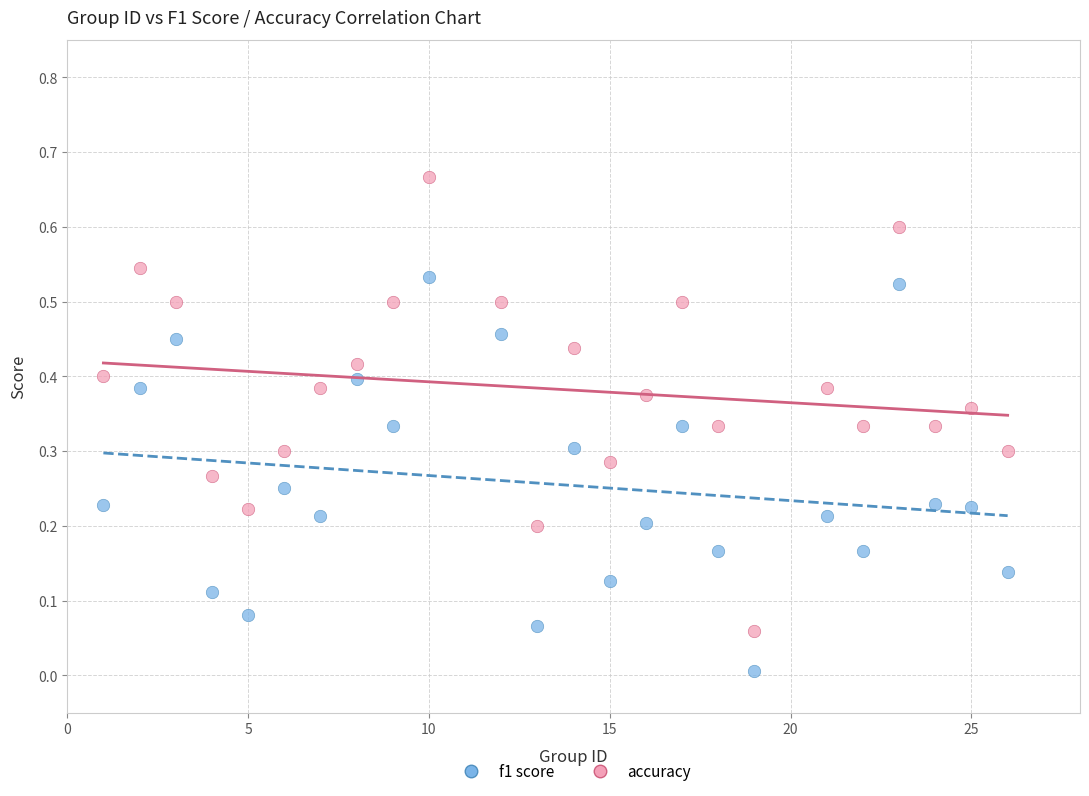

What are all the series names shown in the legend?

f1 score, accuracy